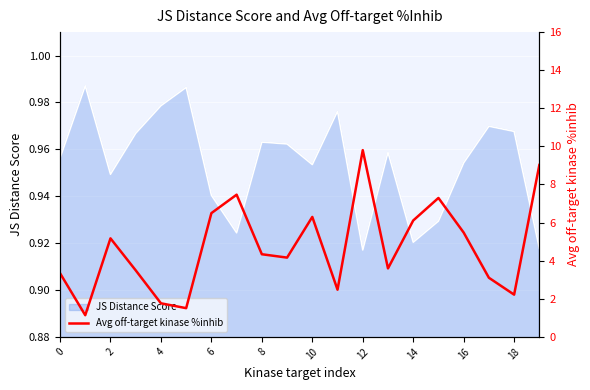

Is it true that JS Distance Score equals 0.2 at 10?

False